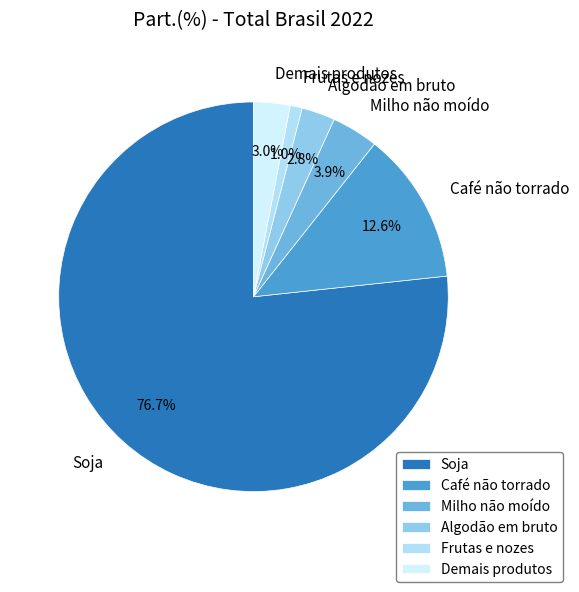

Combined, what portion of the pie is Café não torrado and Frutas e nozes?

13.6%